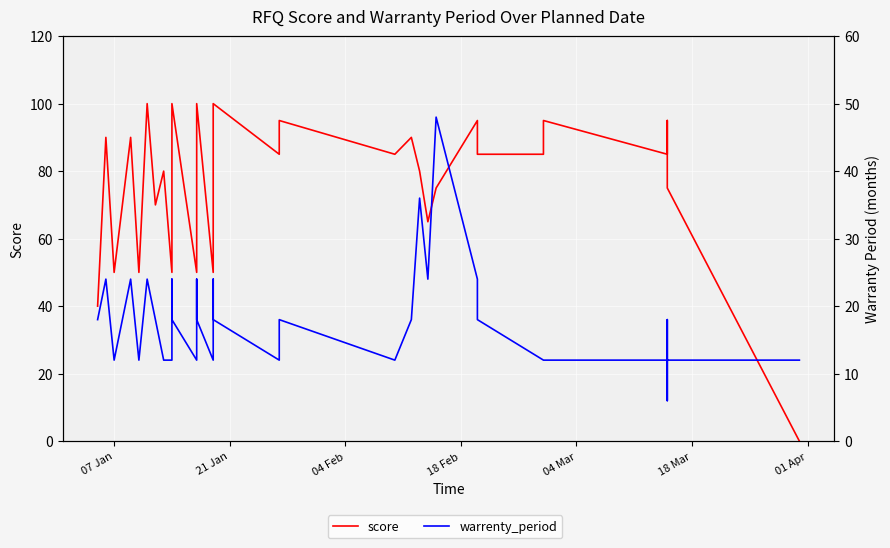

Which series ends up on top after the final intersection of warrenty_period and score?

warrenty_period